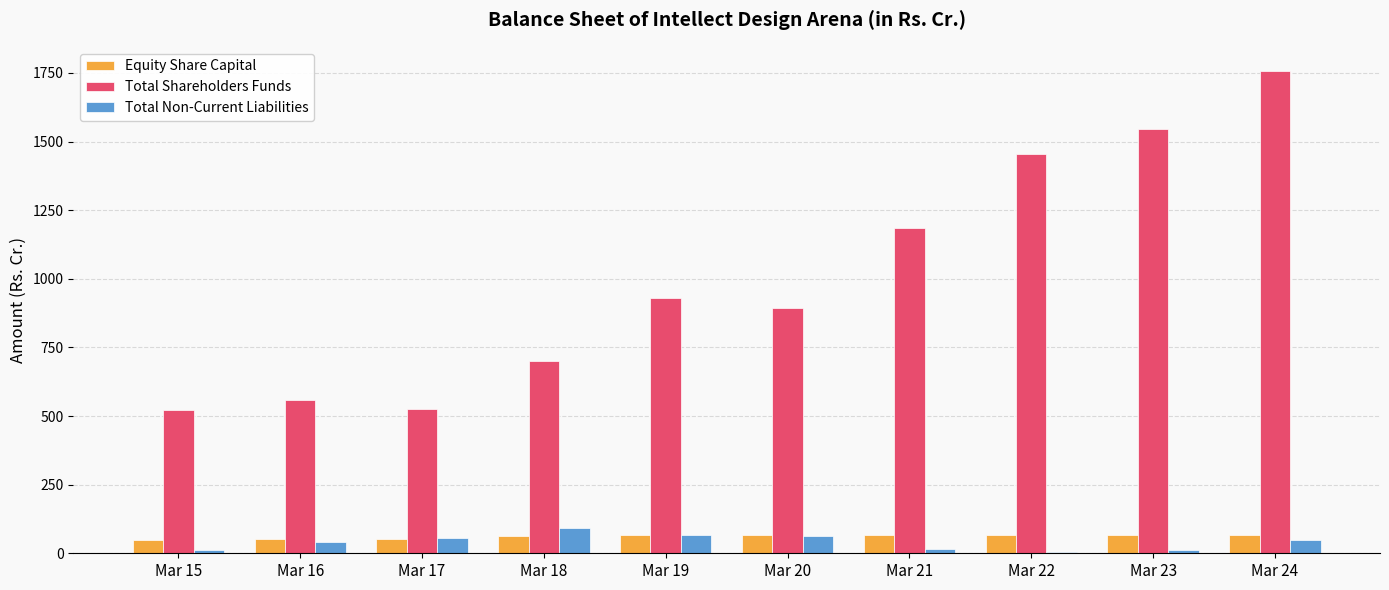

The value of Total Non-Current Liabilities at Mar 16 is 40.8. True or false?

True